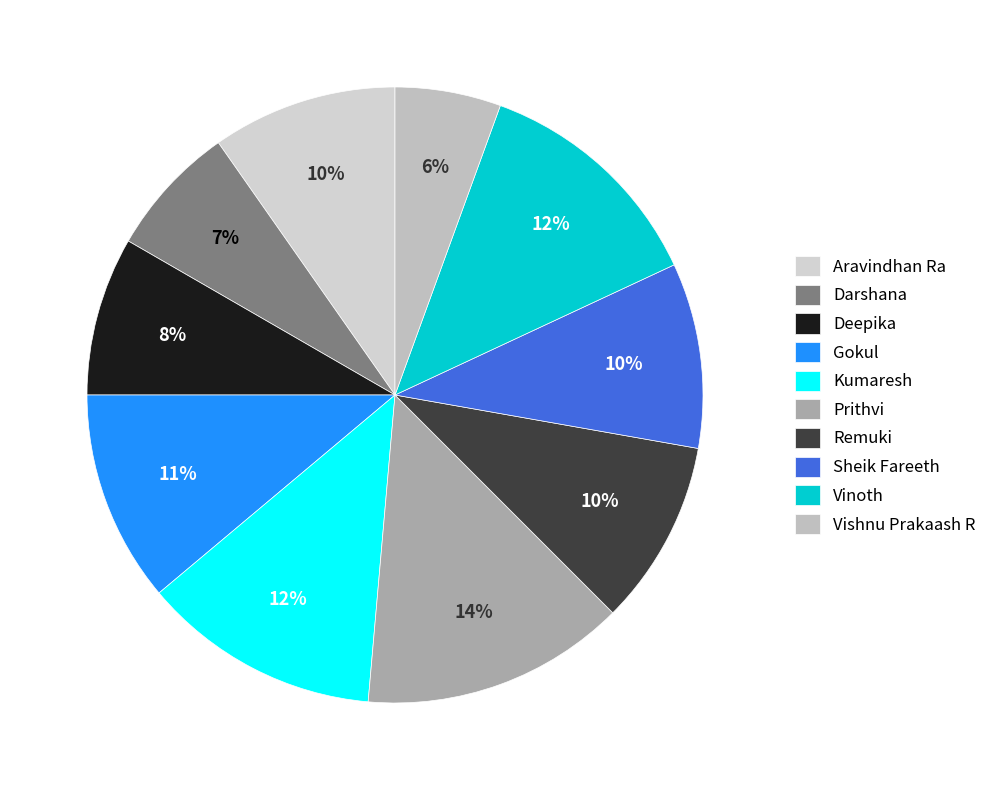

Rank the categories by value from lowest to highest.

Vishnu Prakaash R, Darshana, Deepika, Aravindhan Ra, Remuki, Sheik Fareeth, Gokul, Kumaresh, Vinoth, Prithvi